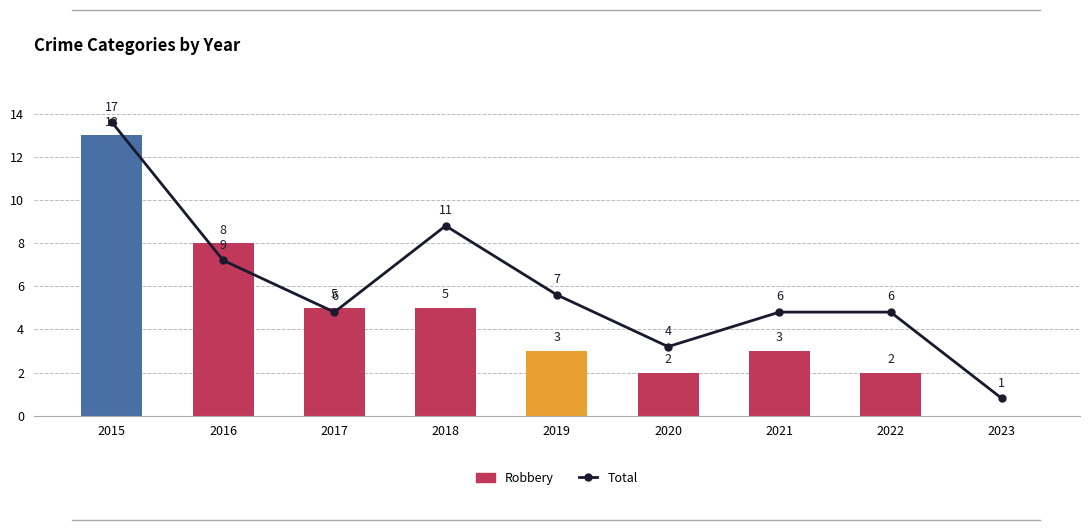

At which category does the chart reach its peak across all series?

2015